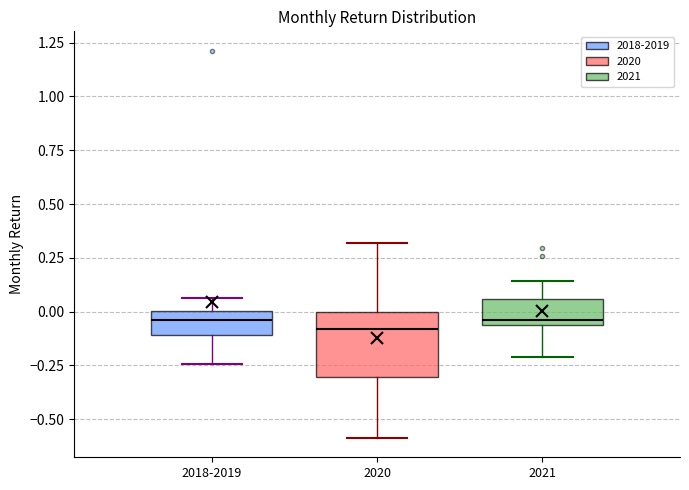

Reading left to right, read every box against the y-axis: the position of its median line, the range the box covers, and the ends of its whiskers. The values are not printed on the chart, so give them approximately, as read against the axis.

2018-2019: median -0.05, box -0.10 to 0.00, whiskers -0.25 to 0.05
2020: median -0.10, box -0.30 to 0.00, whiskers -0.60 to 0.30
2021: median -0.05 (just above the box's lower edge), box -0.05 to 0.05, whiskers -0.20 to 0.15